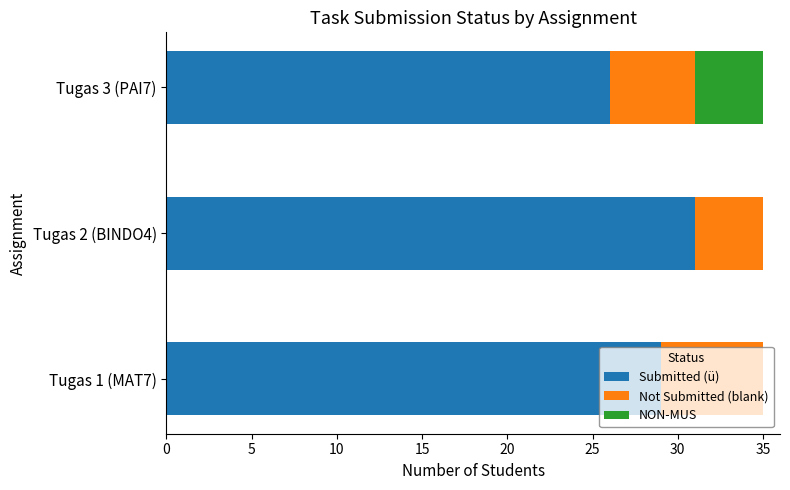

At which label does Submitted (ü) reach its peak?

Tugas 2 (BINDO4)